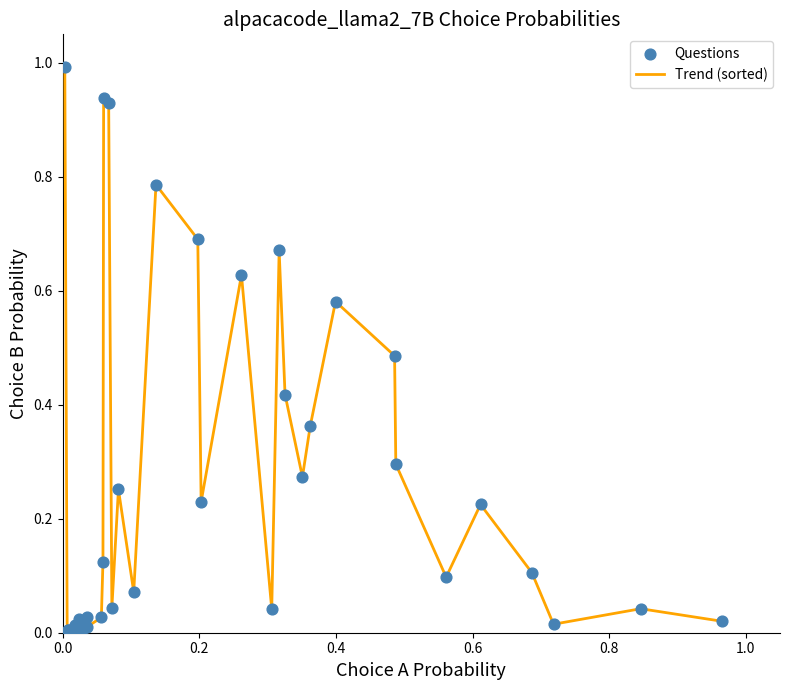

What is the greatest value displayed?

1.0